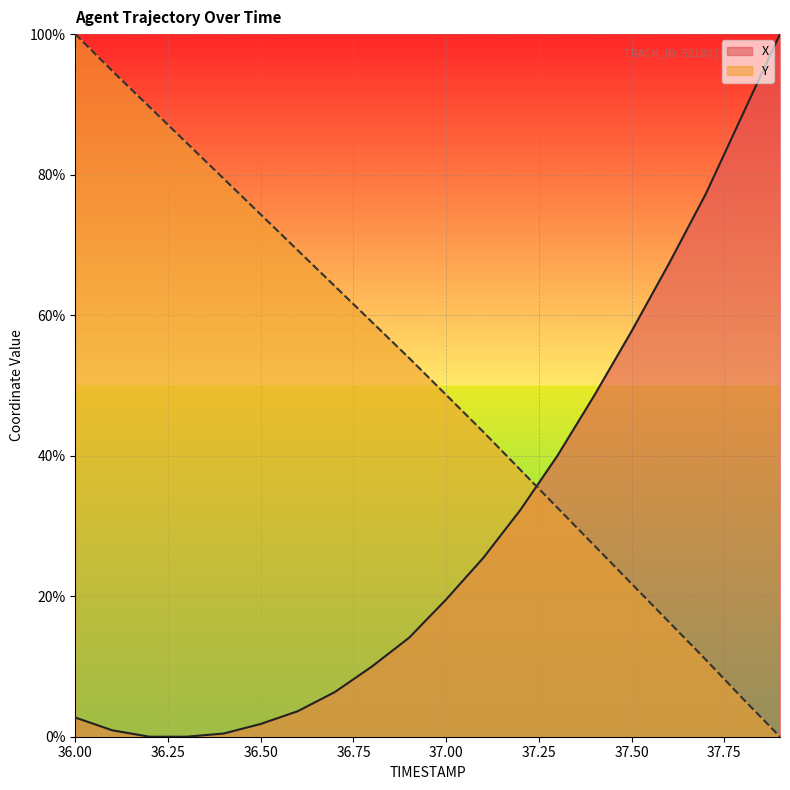

Which category has the highest value across all series?

37.9